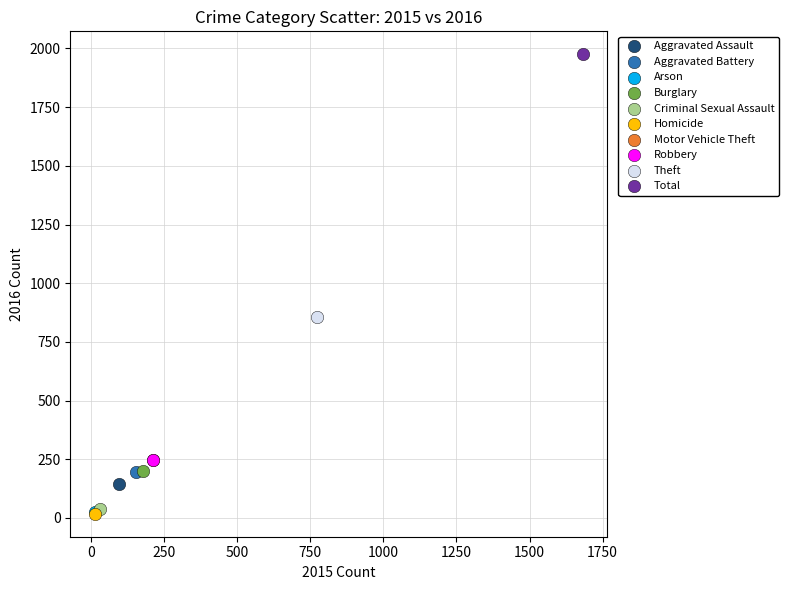

What are all the series names shown in the legend?

Aggravated Assault, Aggravated Battery, Arson, Burglary, Criminal Sexual Assault, Homicide, Motor Vehicle Theft, Robbery, Theft, Total